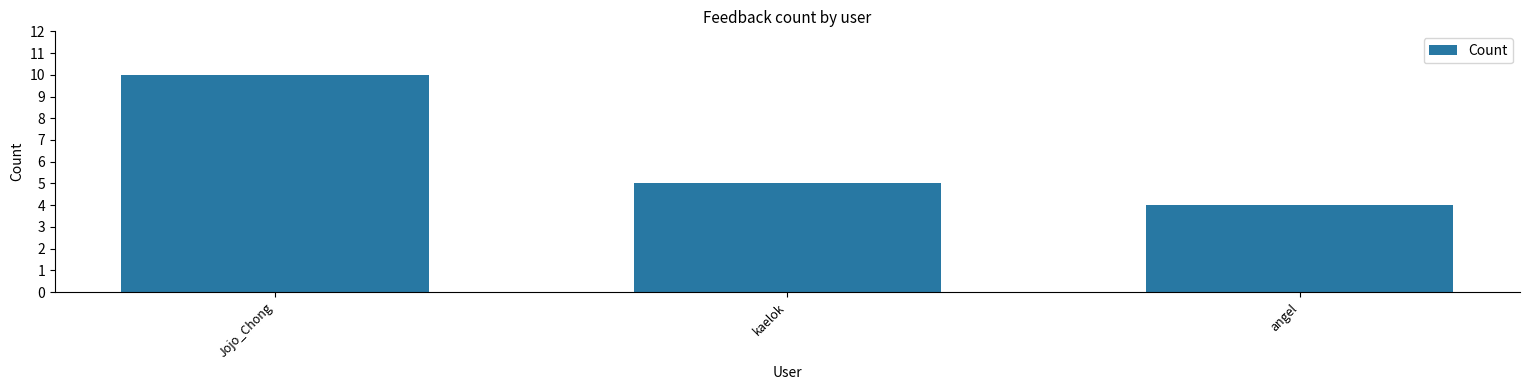

What is the minimum value shown in the chart?

4